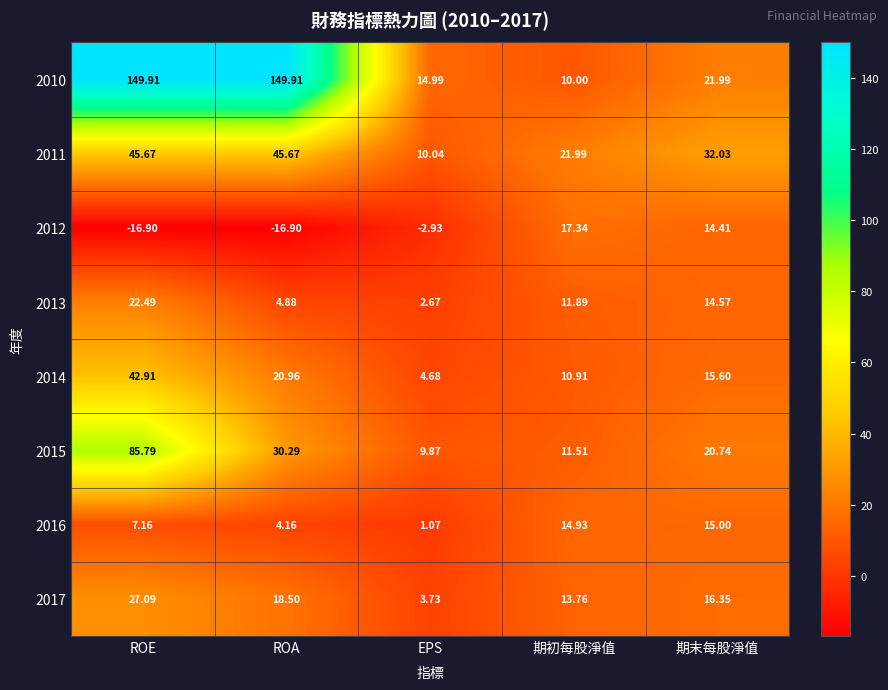

Which series has the largest range (max minus min)?

2010